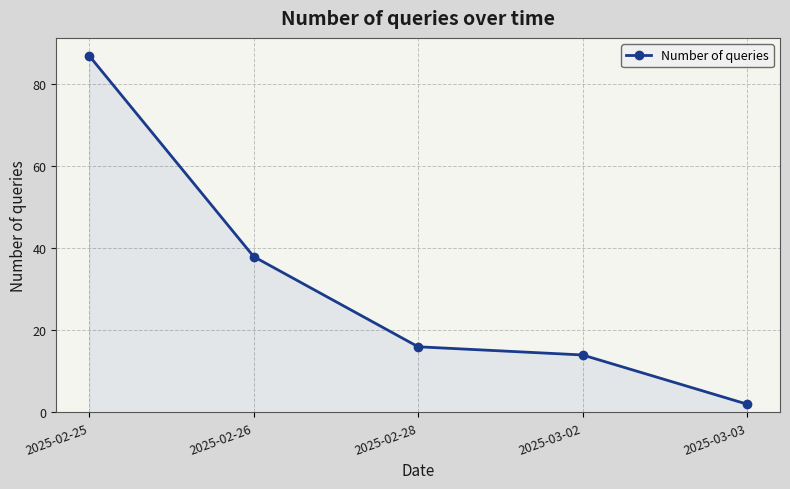

Between 2025-02-28 and 2025-02-26, which is larger?

2025-02-26